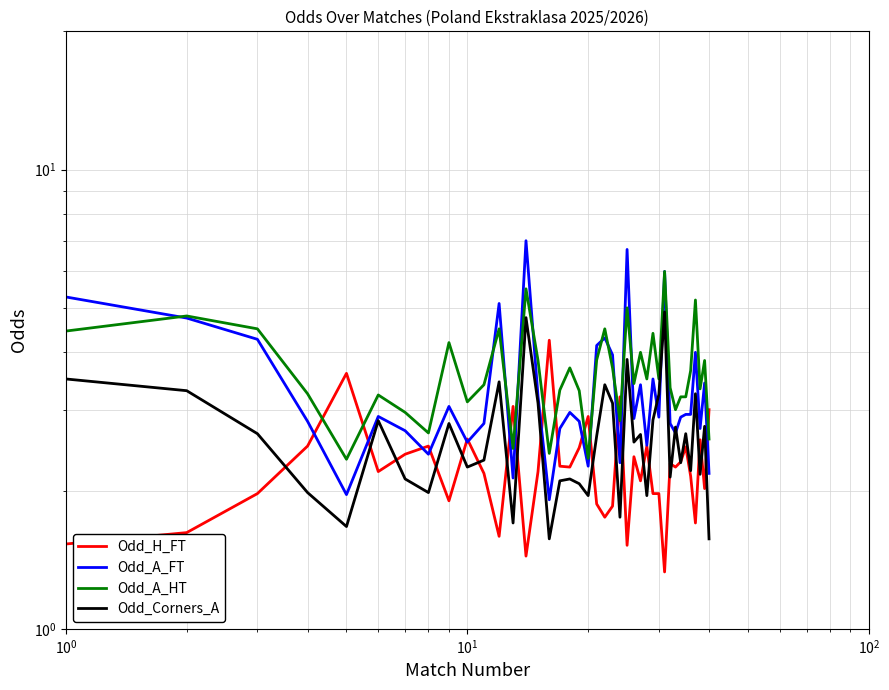

The Odd_A_FT series shows 1.9 at $\mathdefault{10^{2}}$. True or false?

False